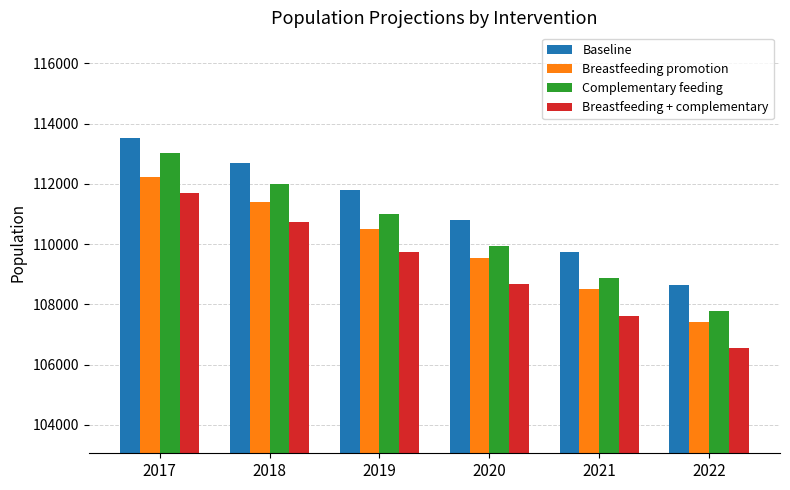

Rank the series by their maximum value, from lowest to highest.

Breastfeeding + complementary, Breastfeeding promotion, Complementary feeding, Baseline